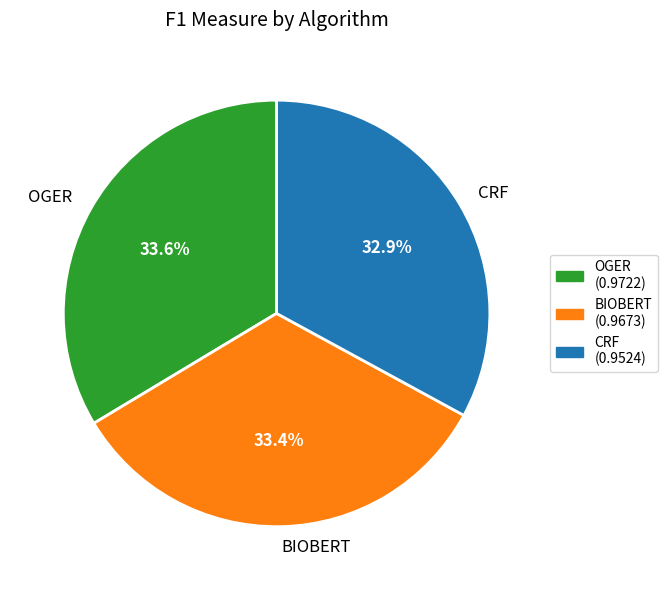

Is OGER the majority of the pie?

No